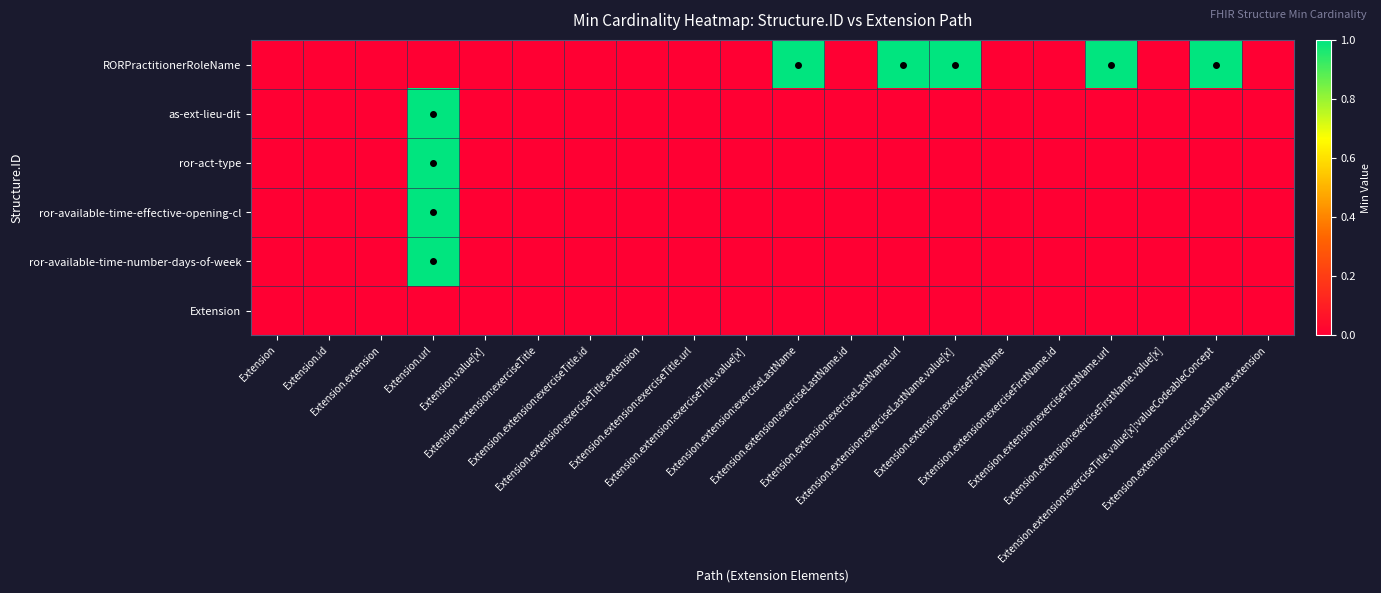

At how many categories does at least one series exceed 0?

6